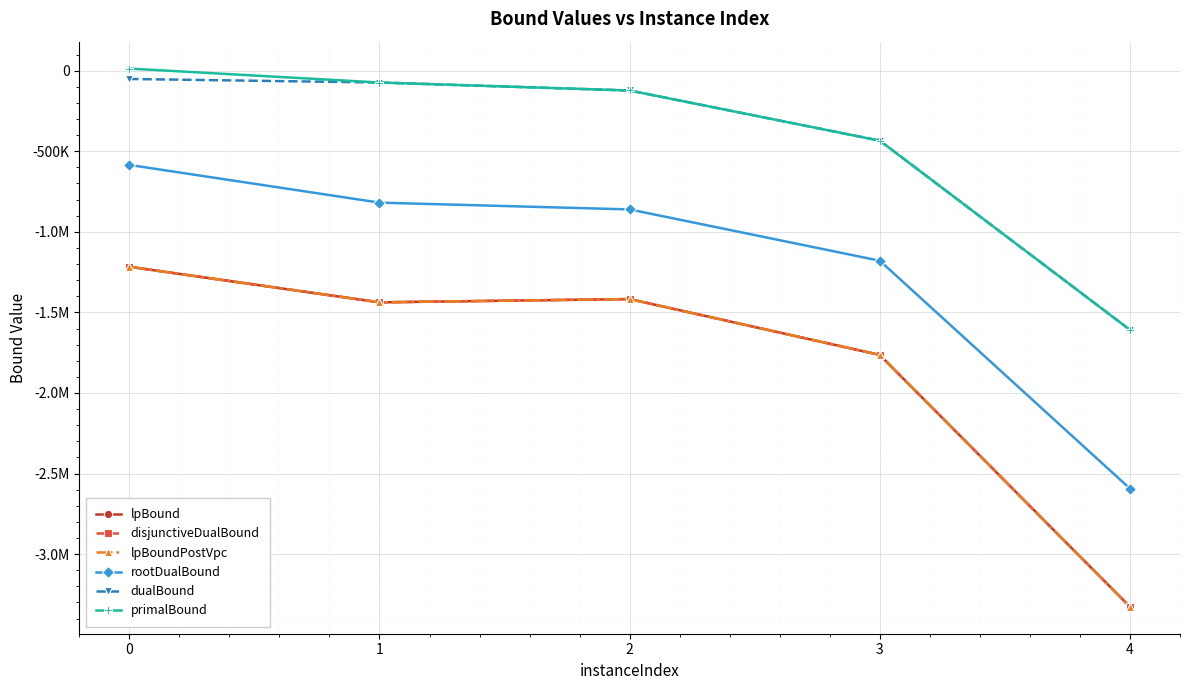

True or false: primalBound and lpBound cross at least once.

False